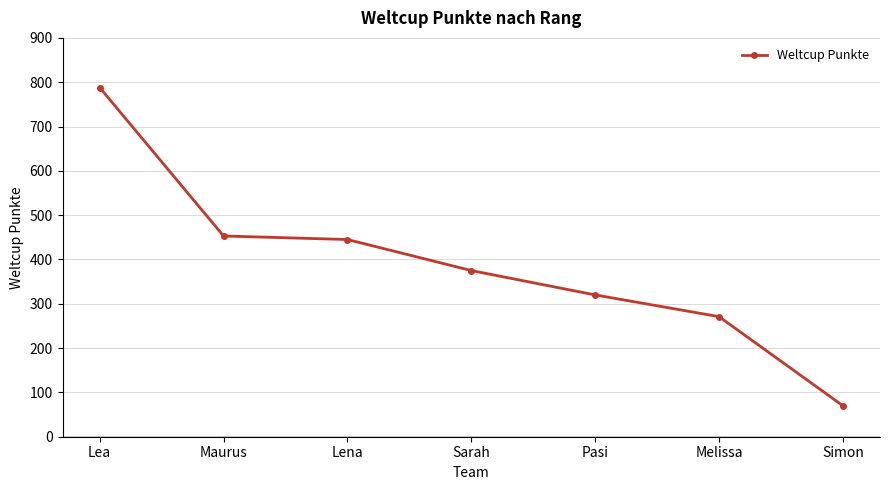

True or false: the data shows 271 at Melissa.

True